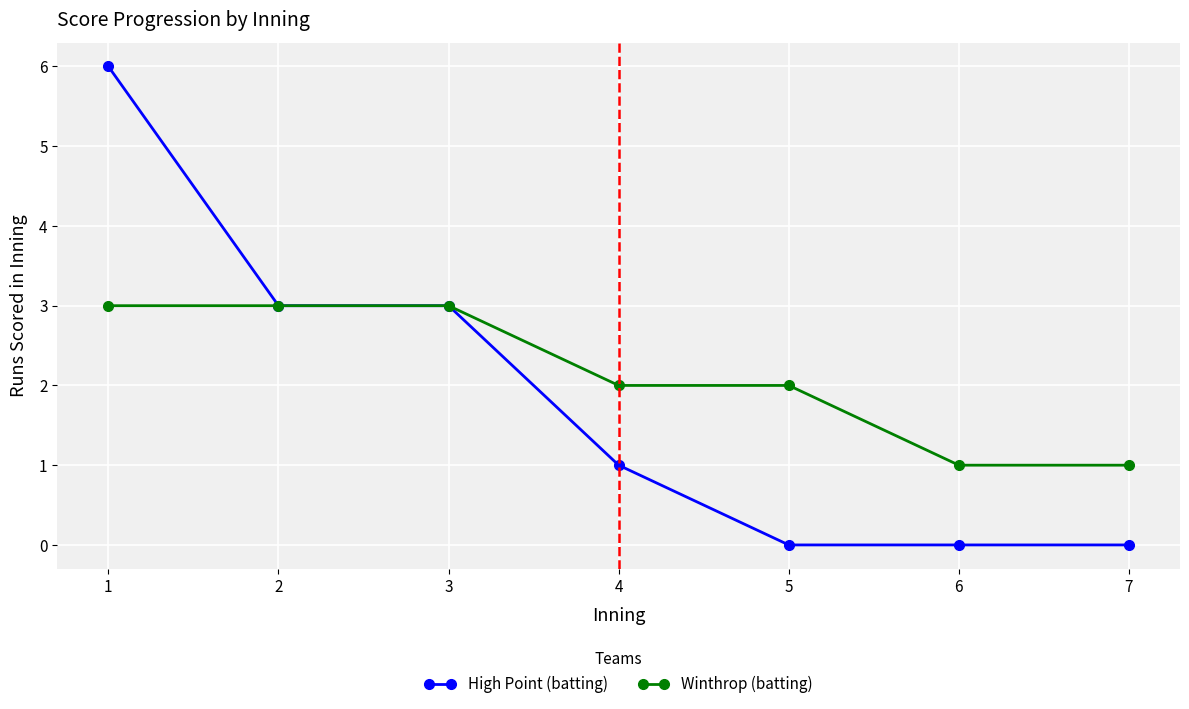

At which label does High Point (batting) reach its peak?

1